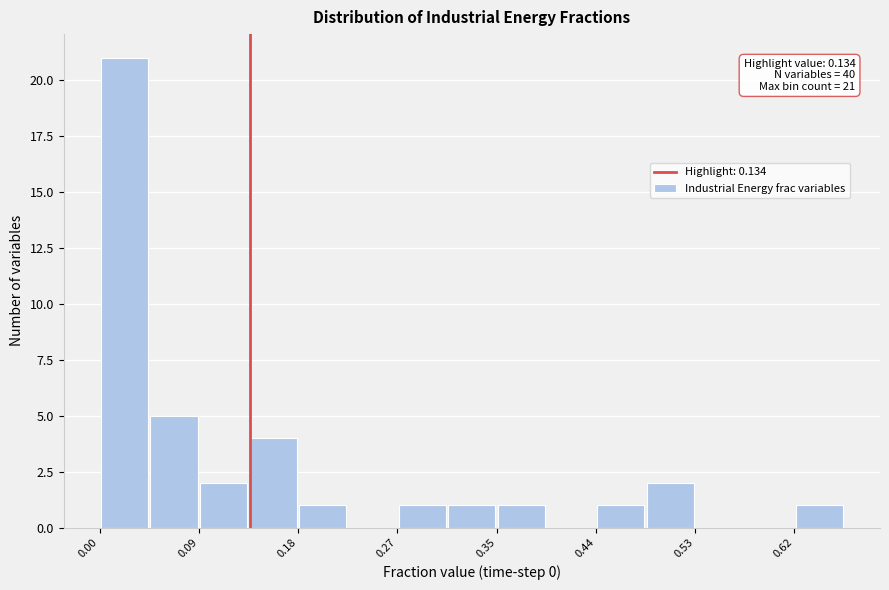

Over which range of the x-axis is the bar tallest?

0.00 to 0.04